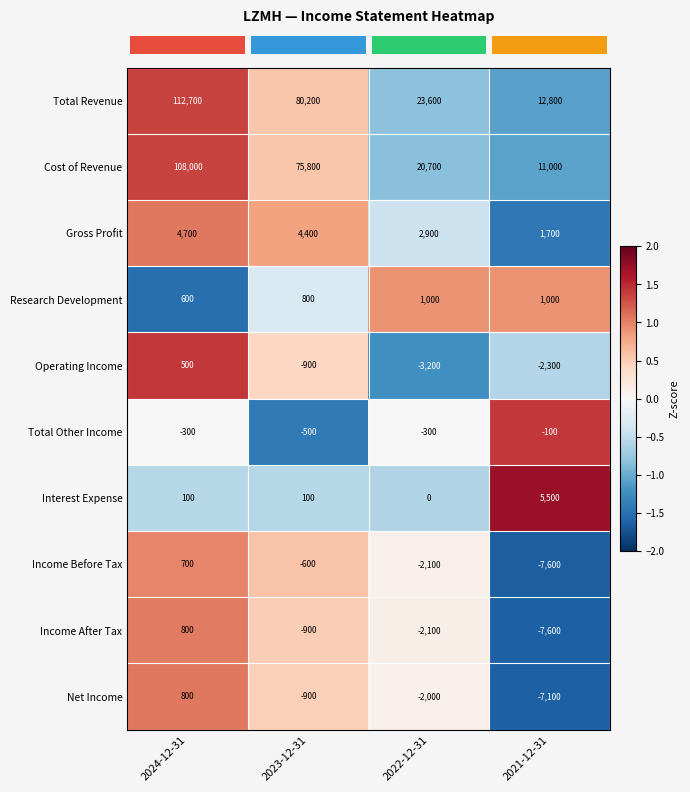

Which label corresponds to the largest value in the chart?

2024-12-31